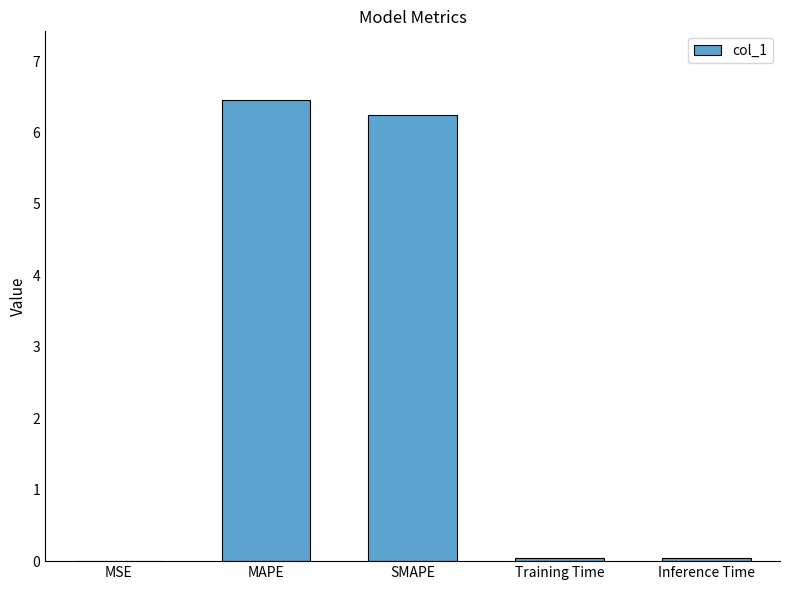

Between SMAPE and Training Time, which is larger?

SMAPE